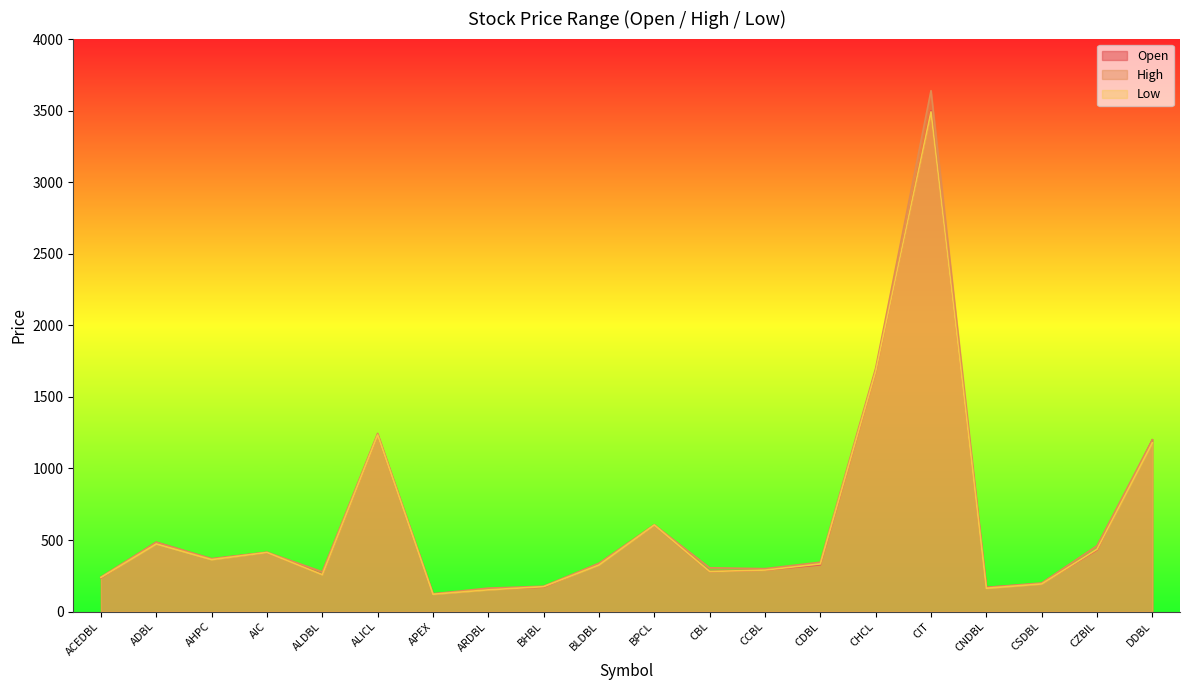

The value of Open at CNDBL is 62. True or false?

False